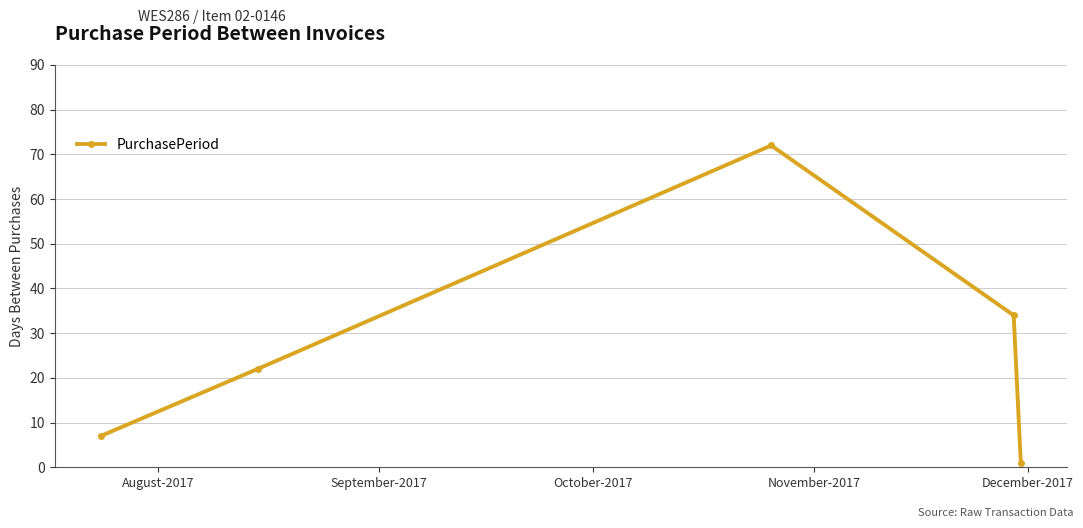

Does the chart have visible grid lines?

Yes